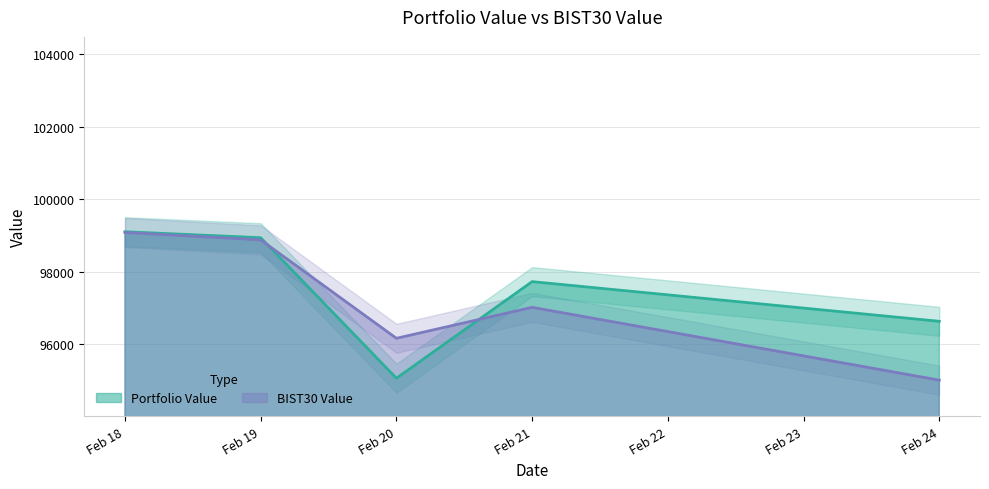

List the series in order of their peak value, highest first.

Portfolio Value, BIST30 Value